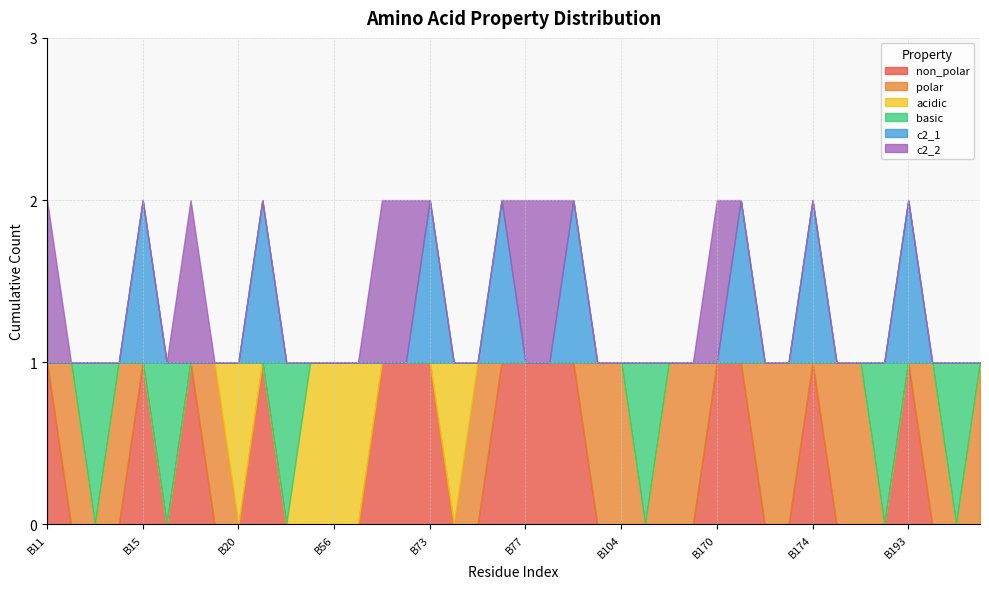

The value of acidic at B20 is 1. True or false?

True